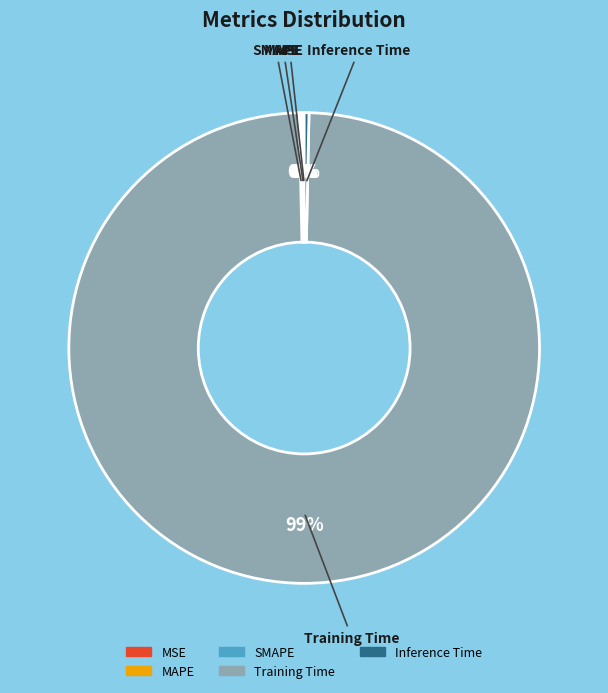

To the nearest percent, what is the average slice percentage?

20%